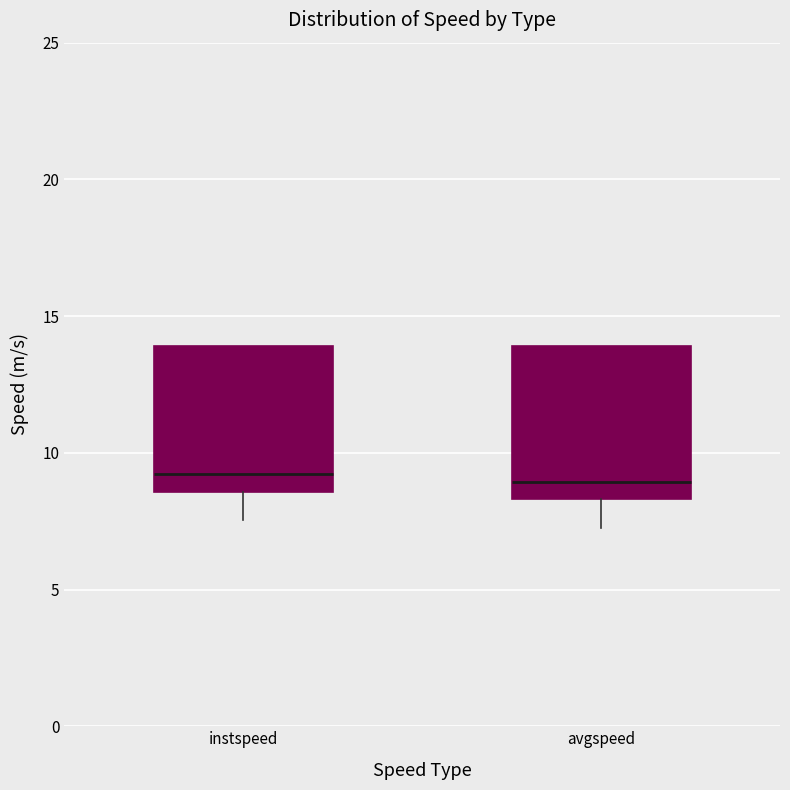

Where does the median line of the box for avgspeed sit on the y-axis? The values are not printed on the chart, so give them approximately, as read against the axis.

9.0